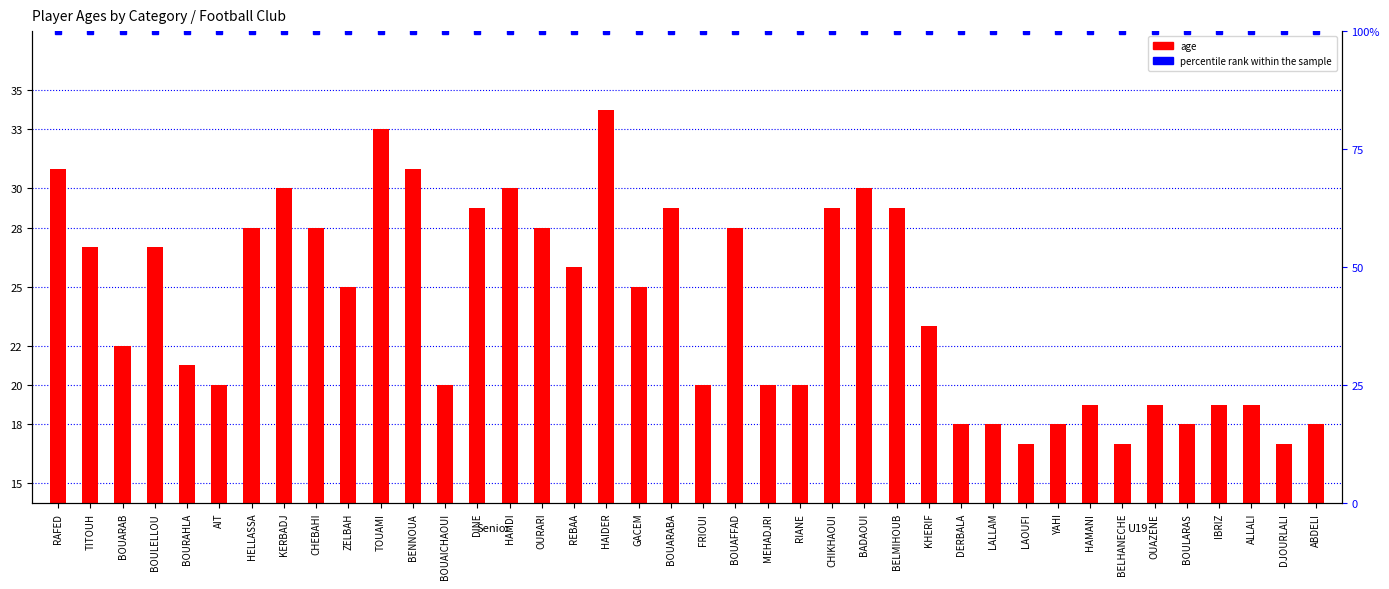

At which label does percentile rank within the sample reach its minimum?

RAFED